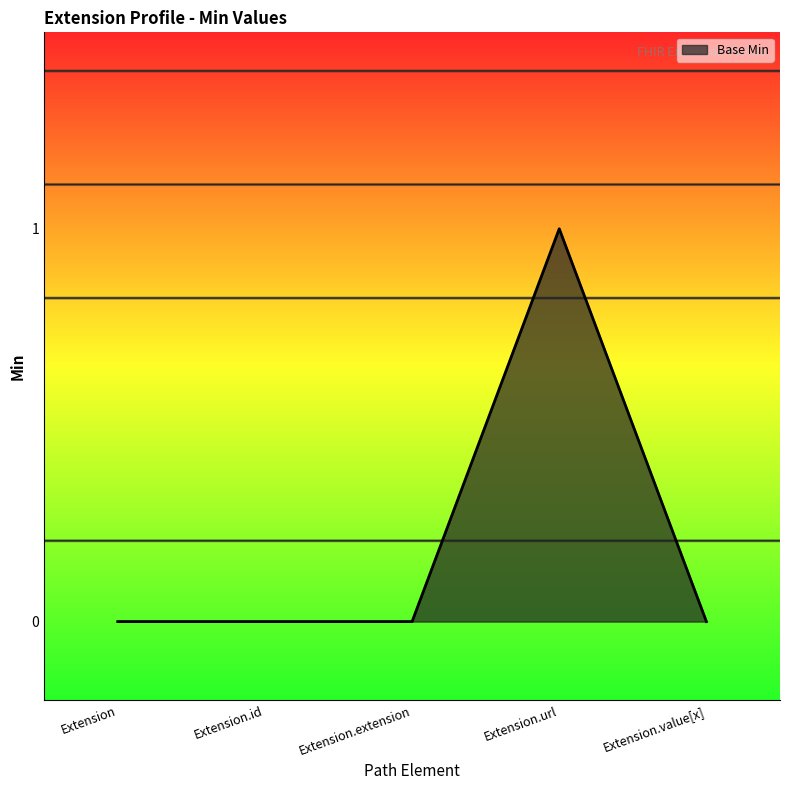

What is the change in value from Extension to Extension.url?

+1